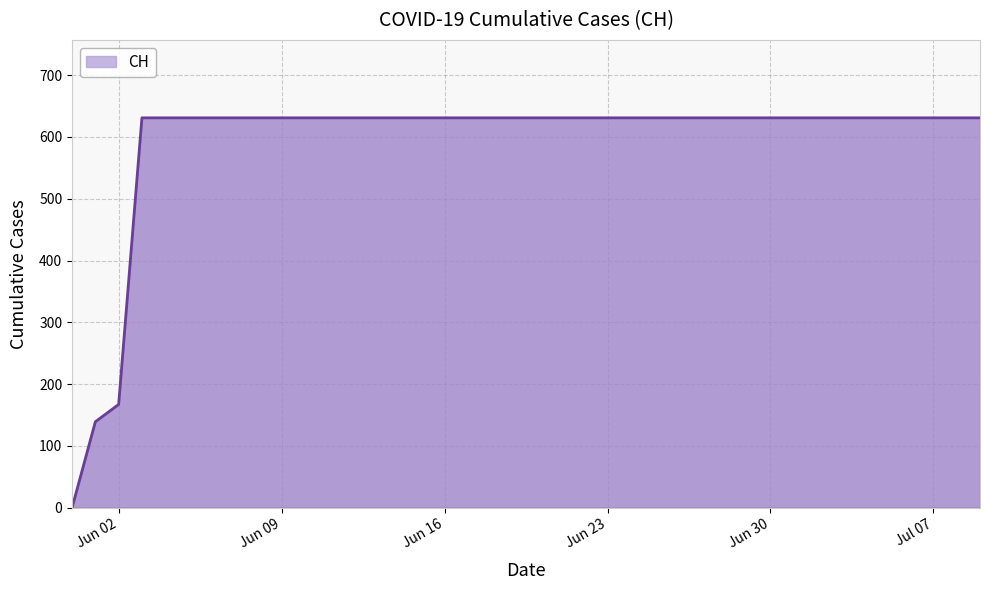

What is the greatest value displayed?

631